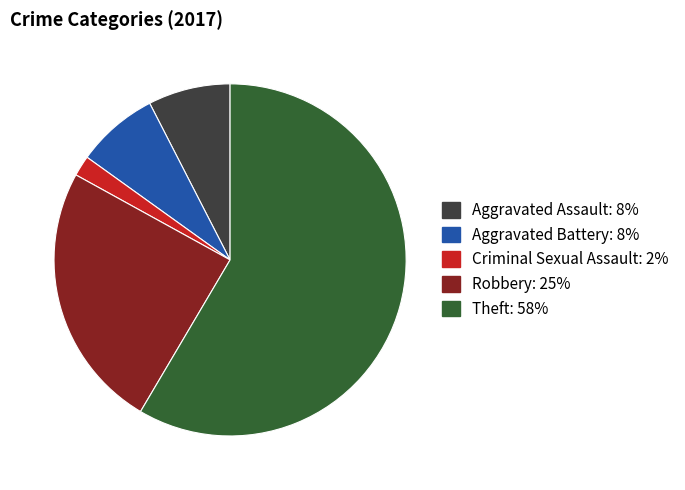

Is there a majority slice in this chart?

Yes